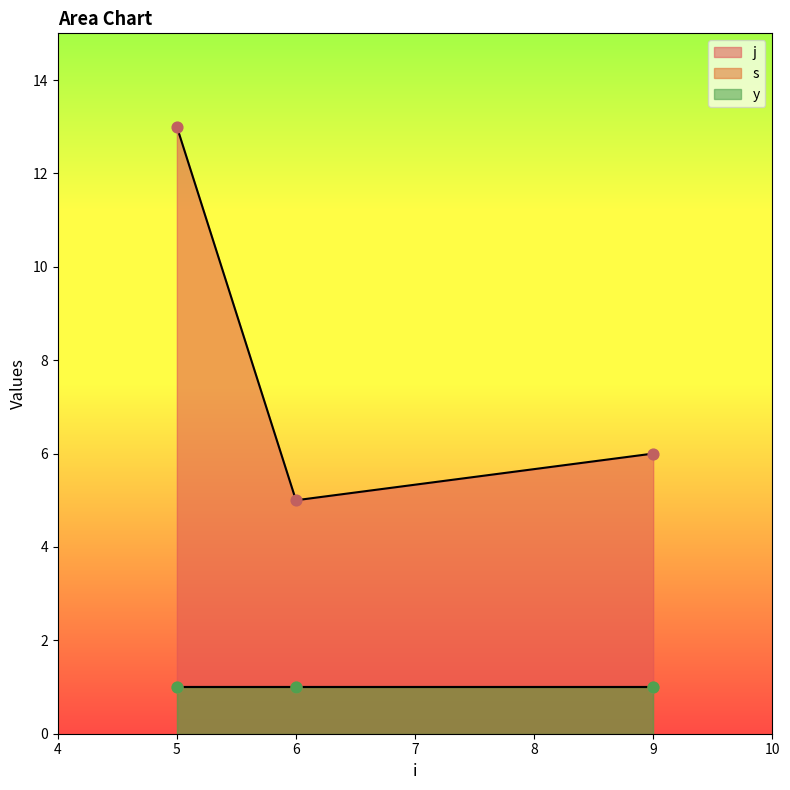

Which series reaches the minimum Y coordinate?

j